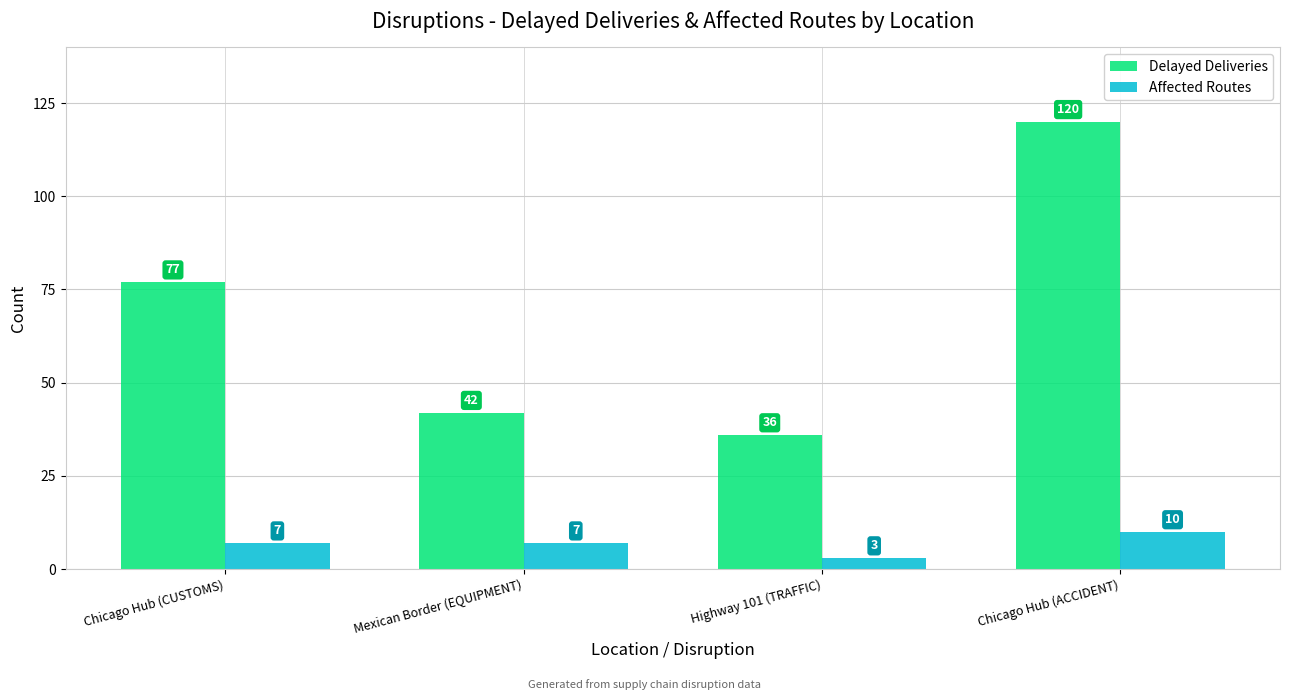

Reading left to right, list all the values displayed in this chart.

Delayed Deliveries: 77	42	36	120
Affected Routes: 7	7	3	10